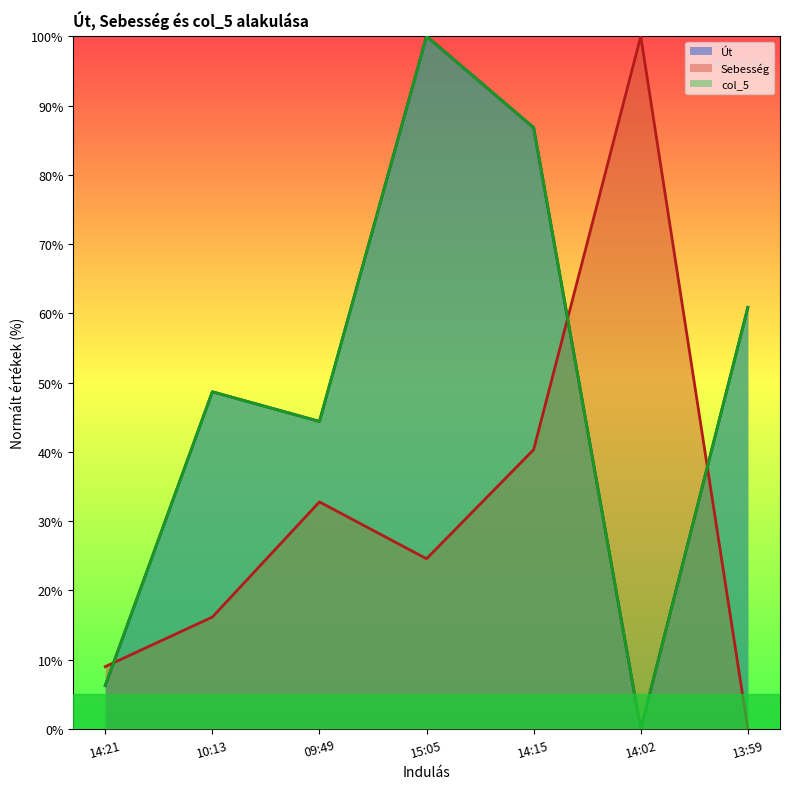

The value of Út at 13:59 is 102.8. True or false?

False